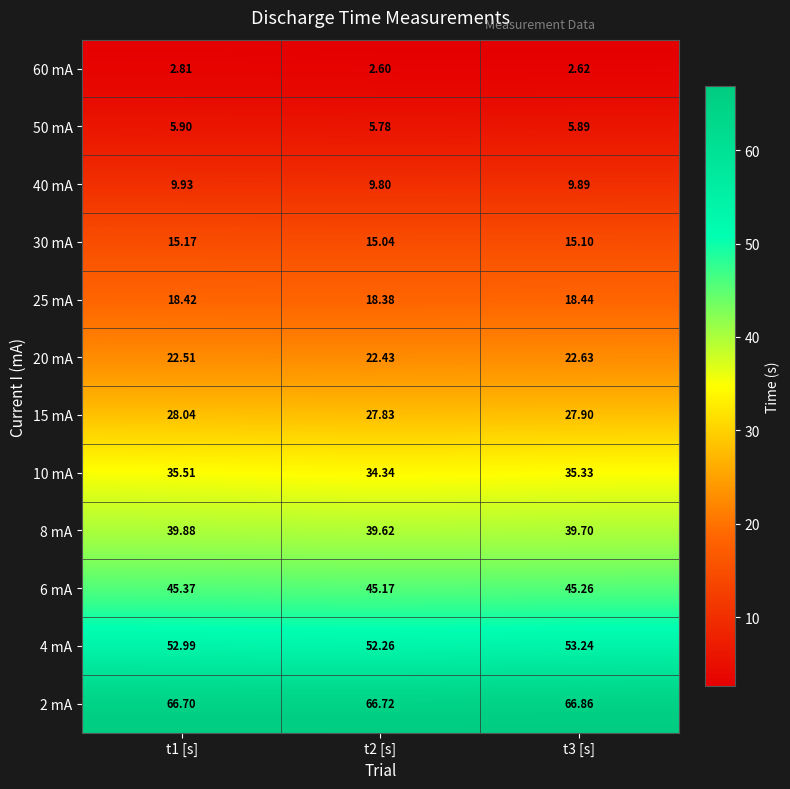

Count the number of categories in the chart.

3